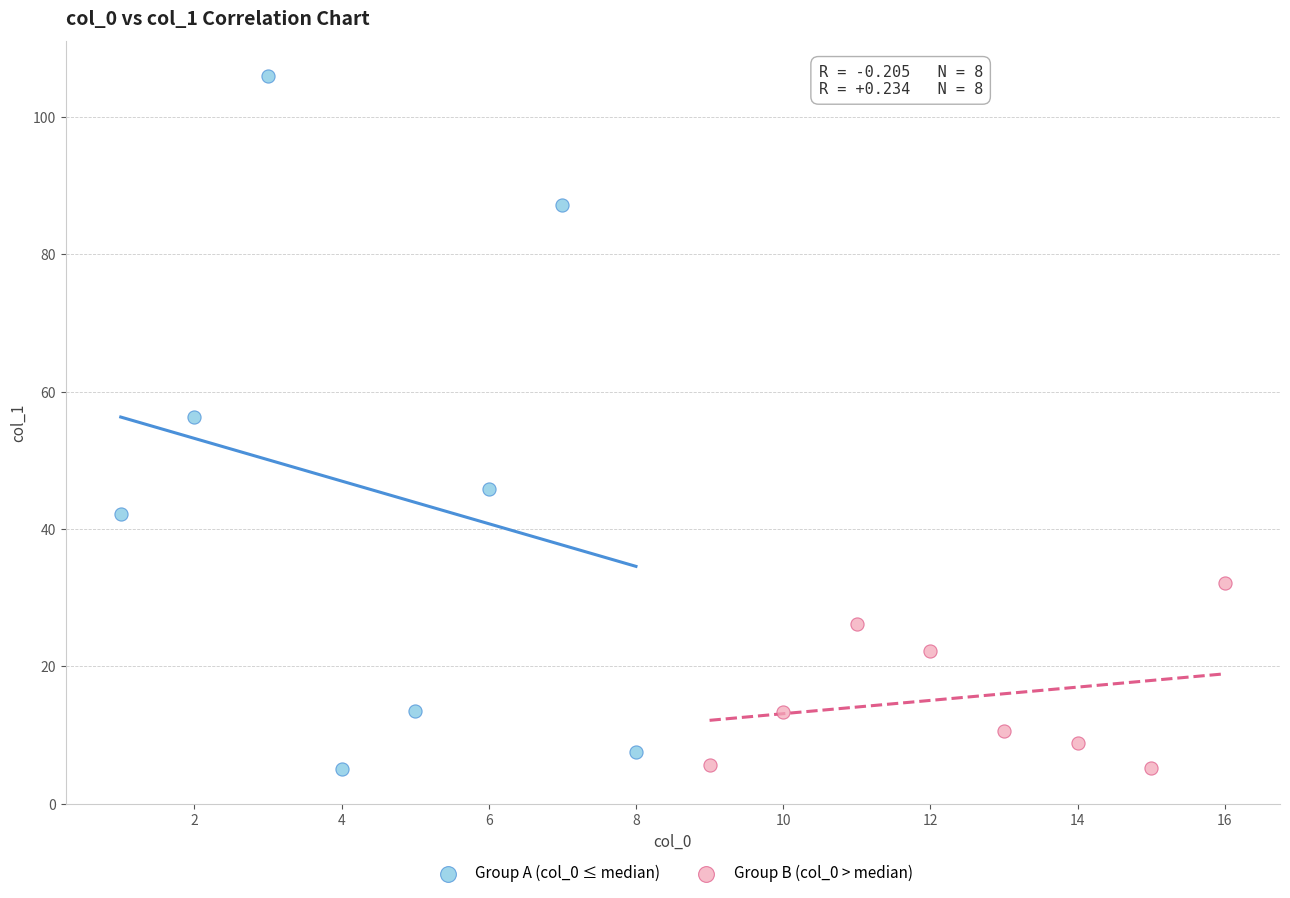

Which series has the largest Y range (max minus min)?

Group A (col_0 ≤ median)